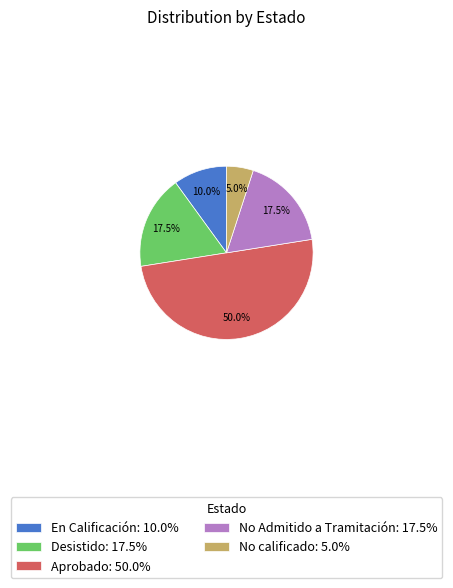

The No calificado slice represents 1% of the pie. True or false?

False